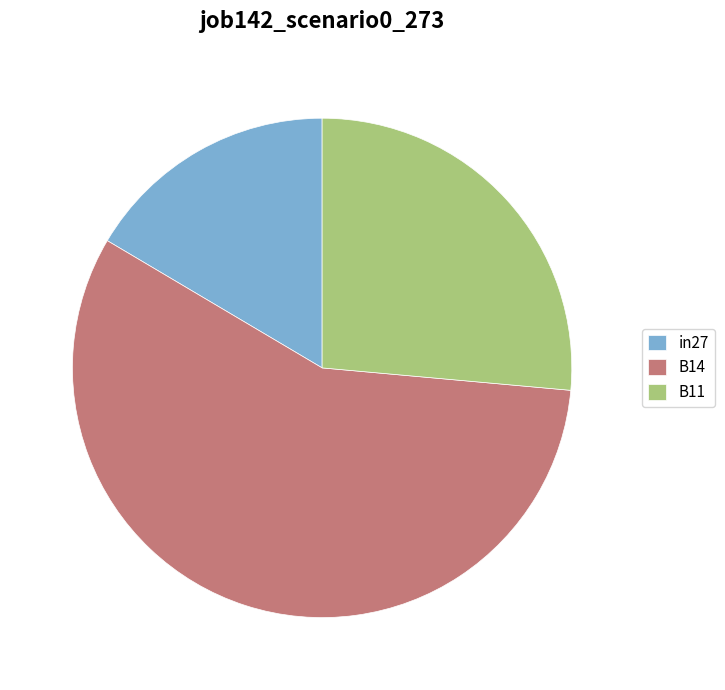

True or false: in27 accounts for 30% of the total.

False